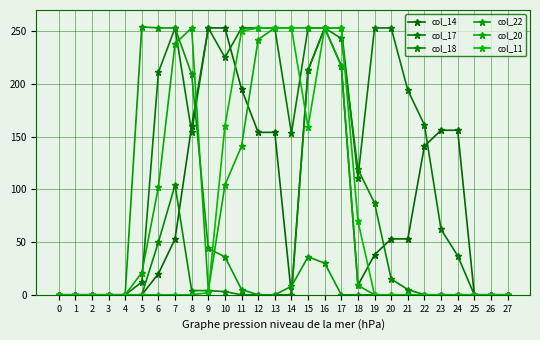

Which series has the largest total across all categories?

col_17